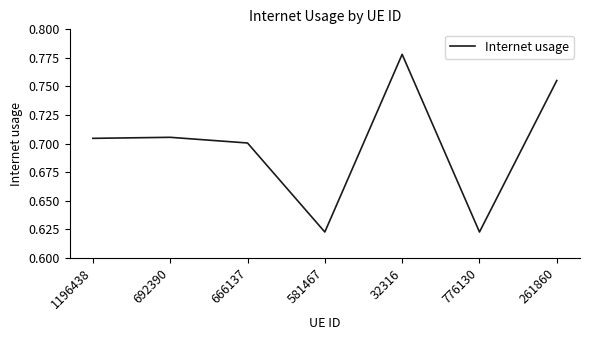

True or false: the data has more than 0 interior local peaks.

True